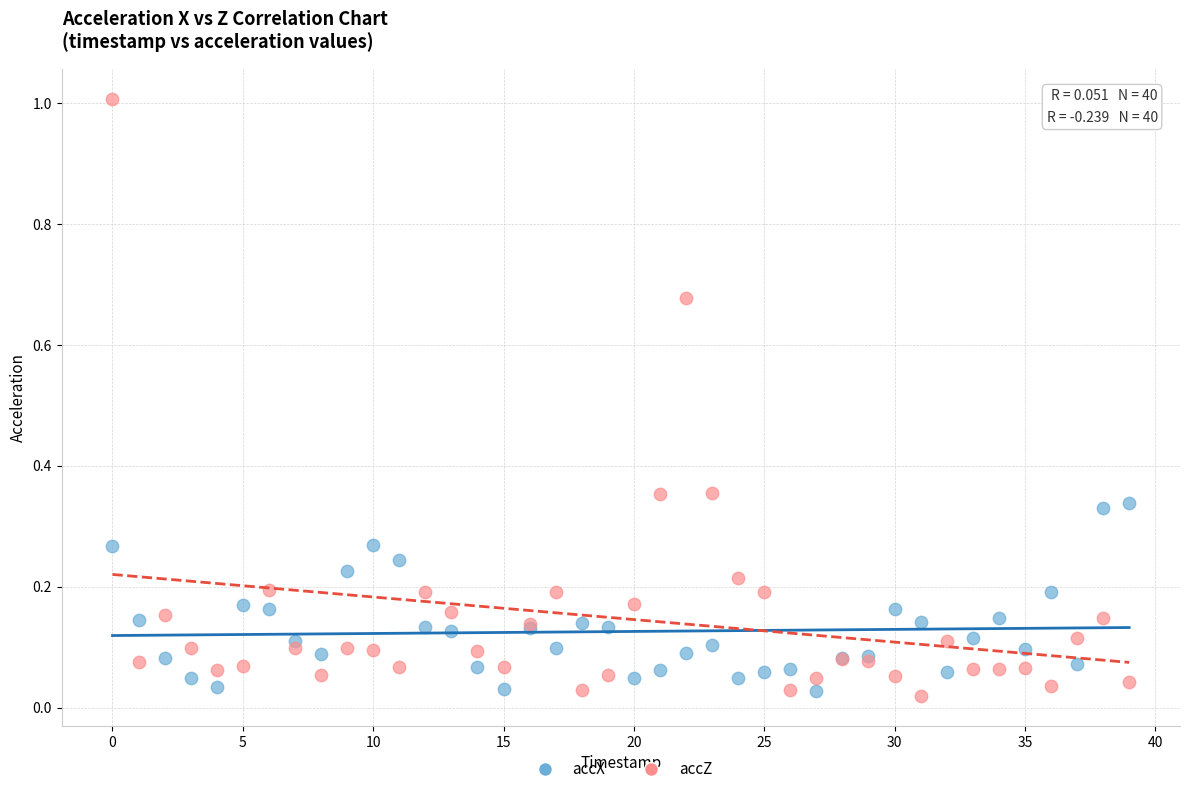

Which series contains the highest Y value?

accZ